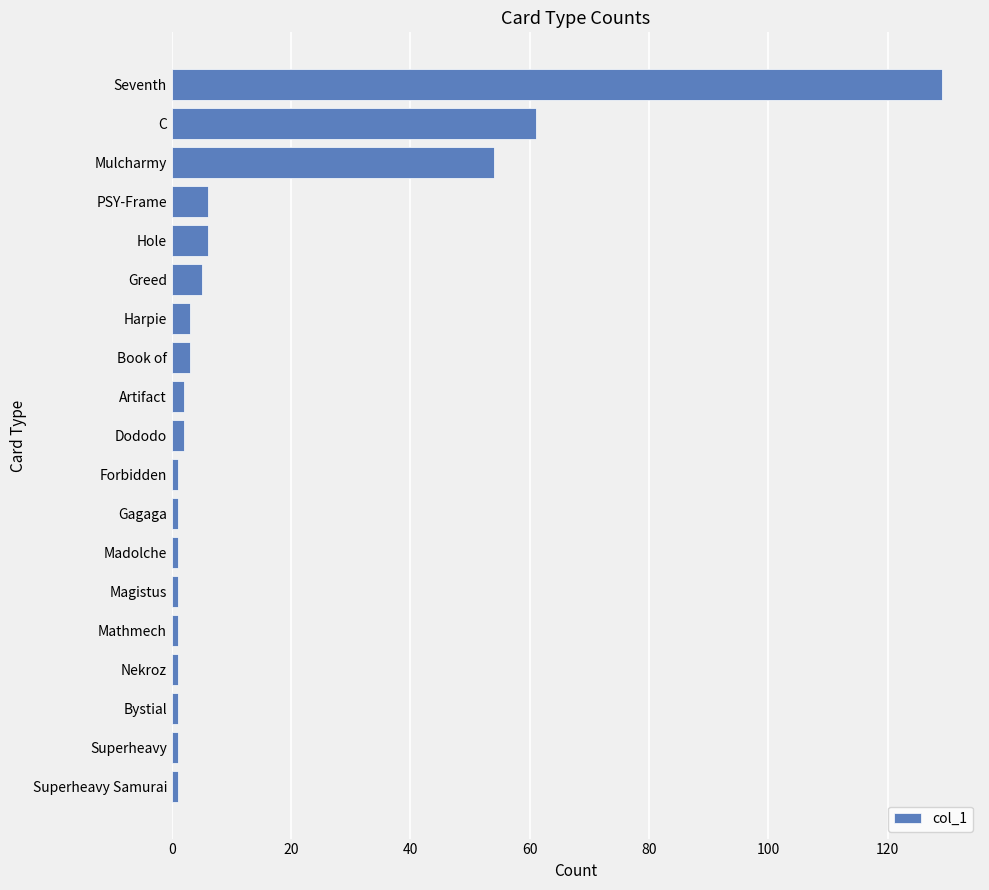

What is the value of the 8th bar from the top?

3